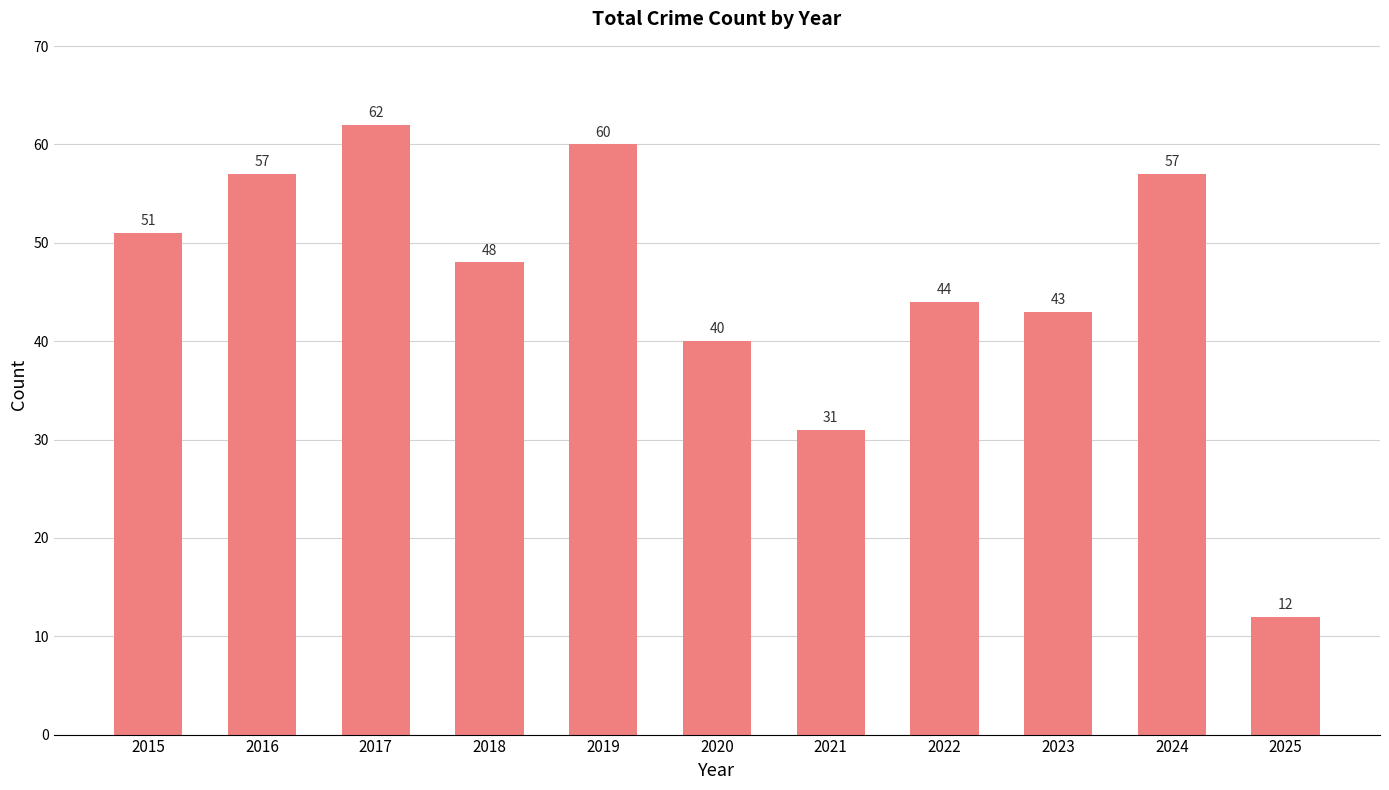

Is it true that the value at 2022 is 63?

False